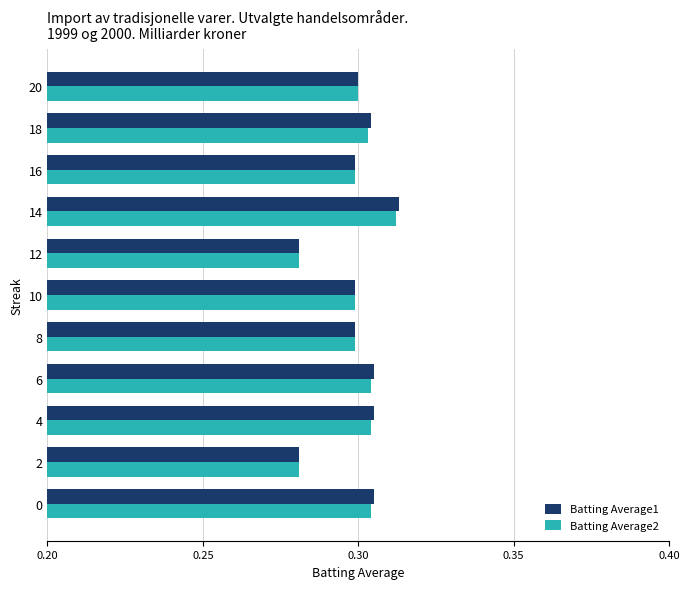

The Batting Average1 series shows 0.5 at 14. True or false?

False